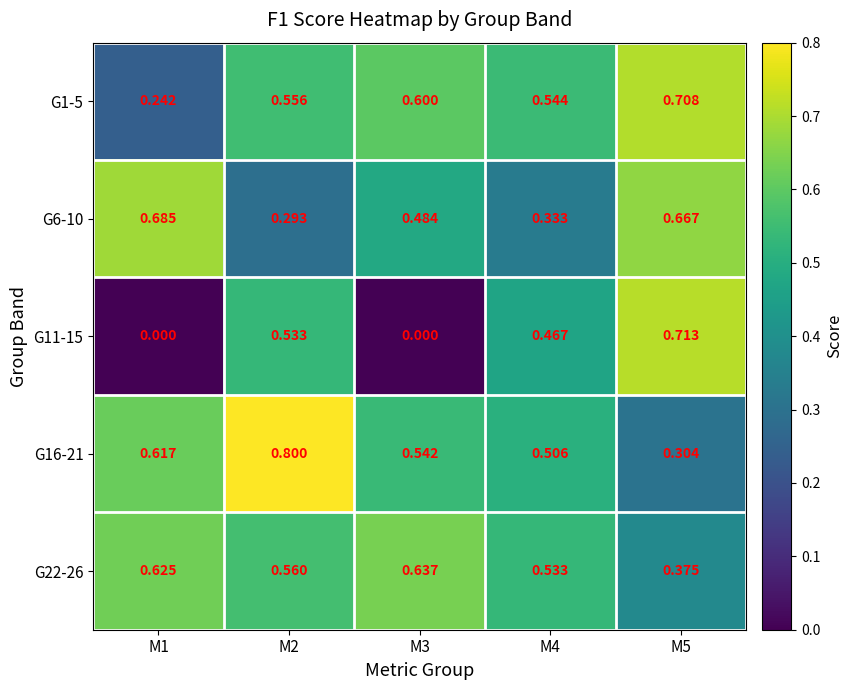

At how many categories does at least one series exceed 0?

5